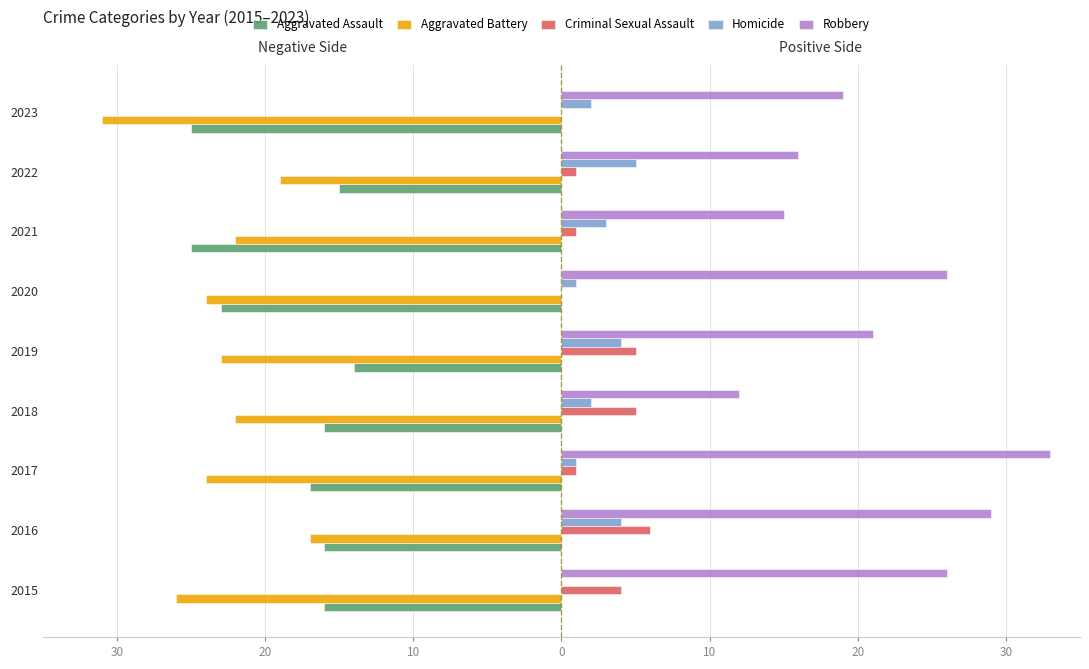

Which series has the widest spread of values?

Robbery